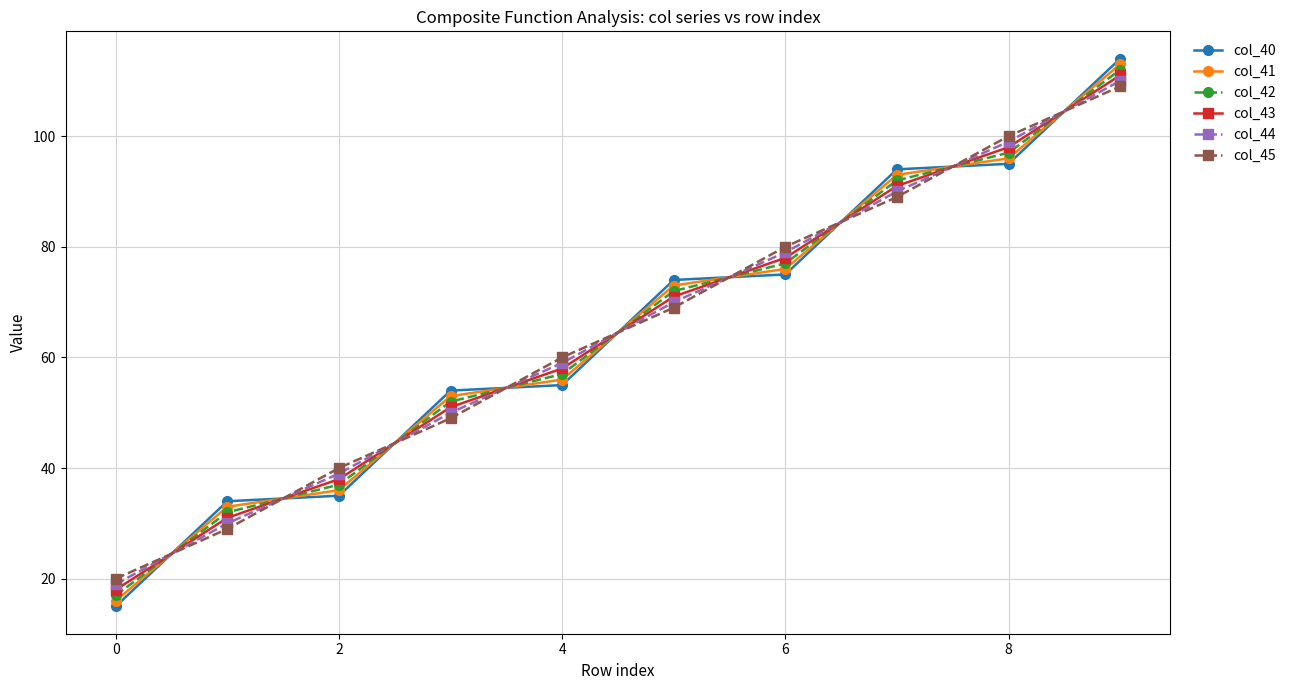

Count the number of categories in the chart.

10